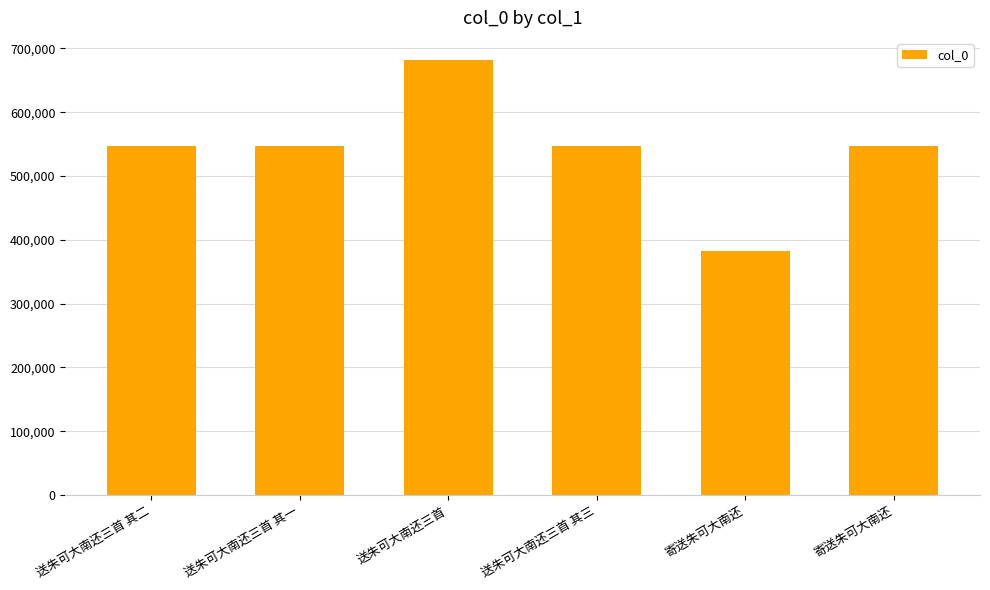

Which has a higher value, 送朱可大南还三首 or 寄送朱可大南还?

送朱可大南还三首